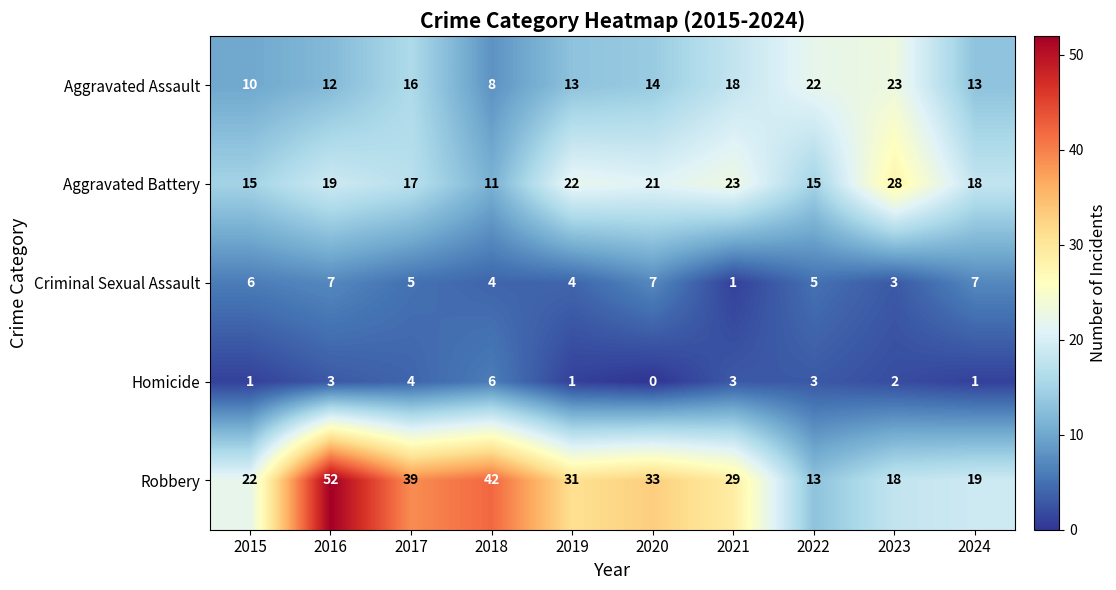

What is the difference between the highest and lowest values at 2021?

28